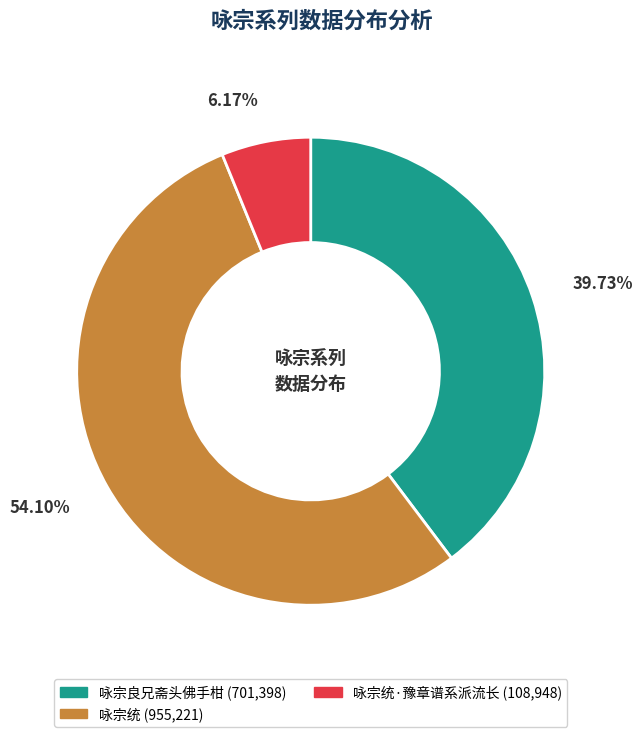

Is there any slice that represents more than half of the pie?

Yes